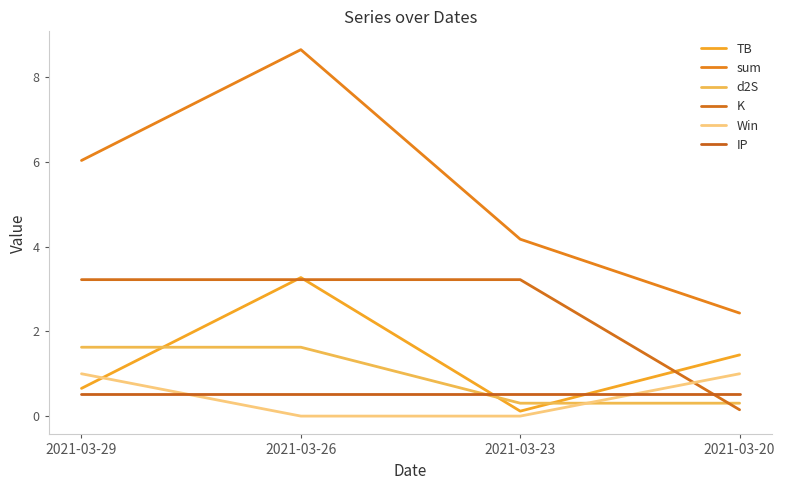

What value does the TB series have at 2021-03-26?

3.3